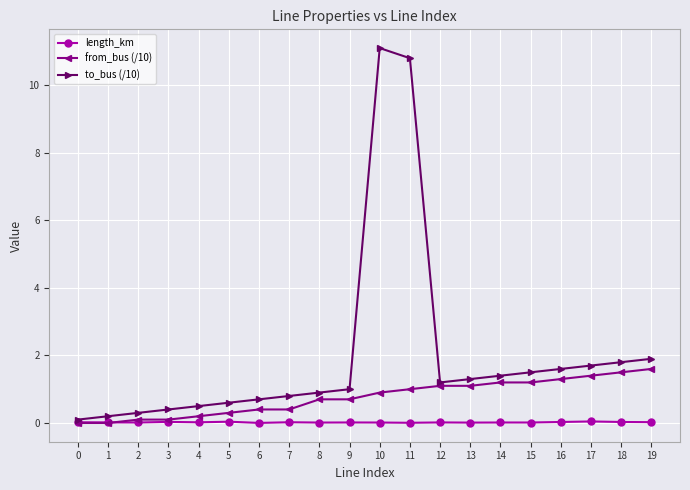

What is the spread (max minus min) of values at 19?

1.9